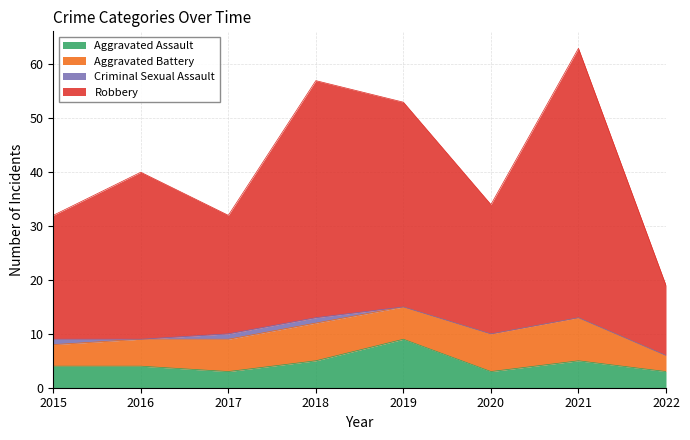

What are all the series names shown in the legend?

Aggravated Assault, Aggravated Battery, Criminal Sexual Assault, Robbery